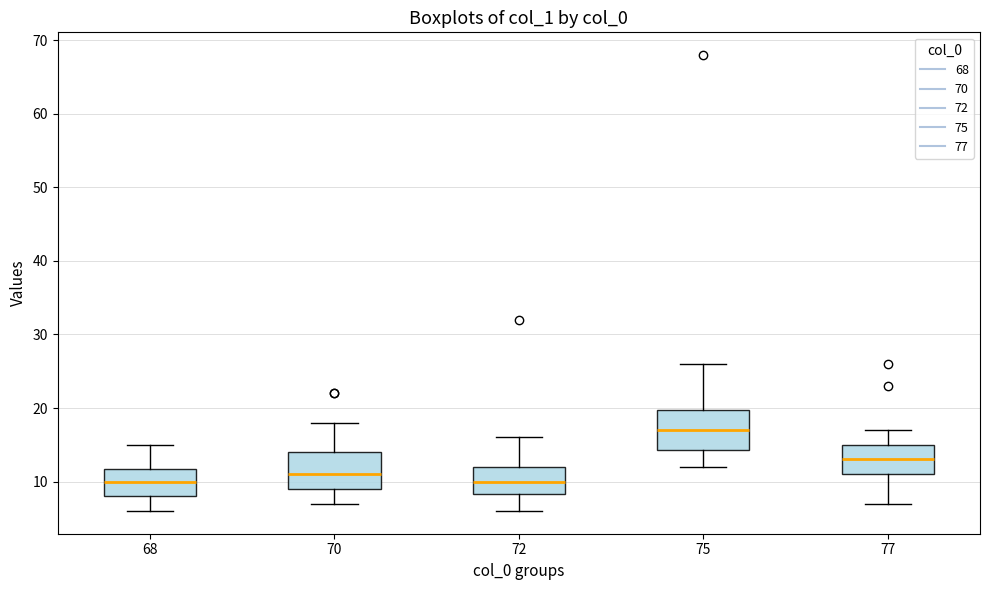

Reading left to right, transcribe this box plot: for each box, give where its median line is, the range the box spans, and where its two whiskers end, as read against the y-axis. The values are not printed on the chart, so give them approximately, as read against the axis.

68: median 10, box 8 to 12, whiskers 6 to 15
70: median 11, box 9 to 14, whiskers 7 to 18
72: median 10, box 8 to 12, whiskers 6 to 16
75: median 17, box 14 to 20, whiskers 12 to 26
77: median 13, box 11 to 15, whiskers 7 to 17